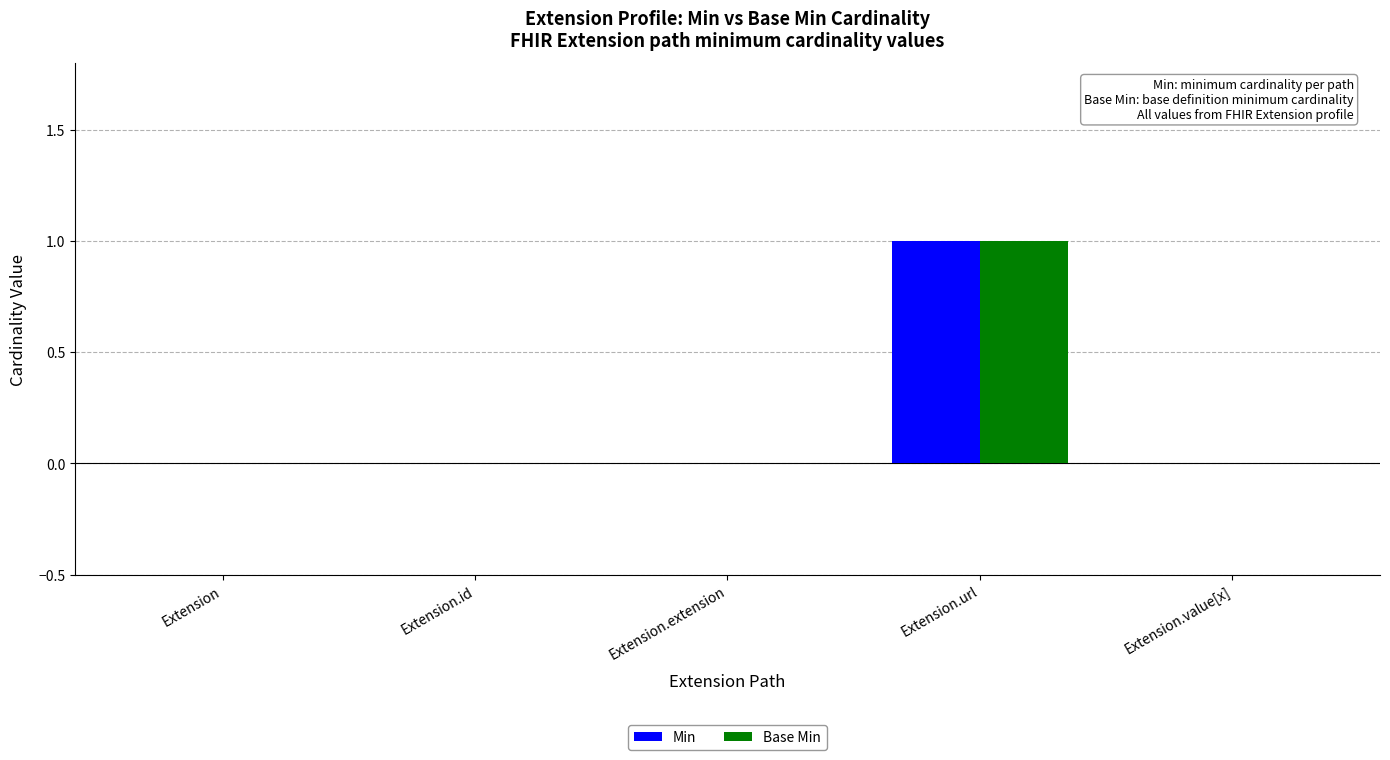

The value of Base Min at Extension is 0. True or false?

True